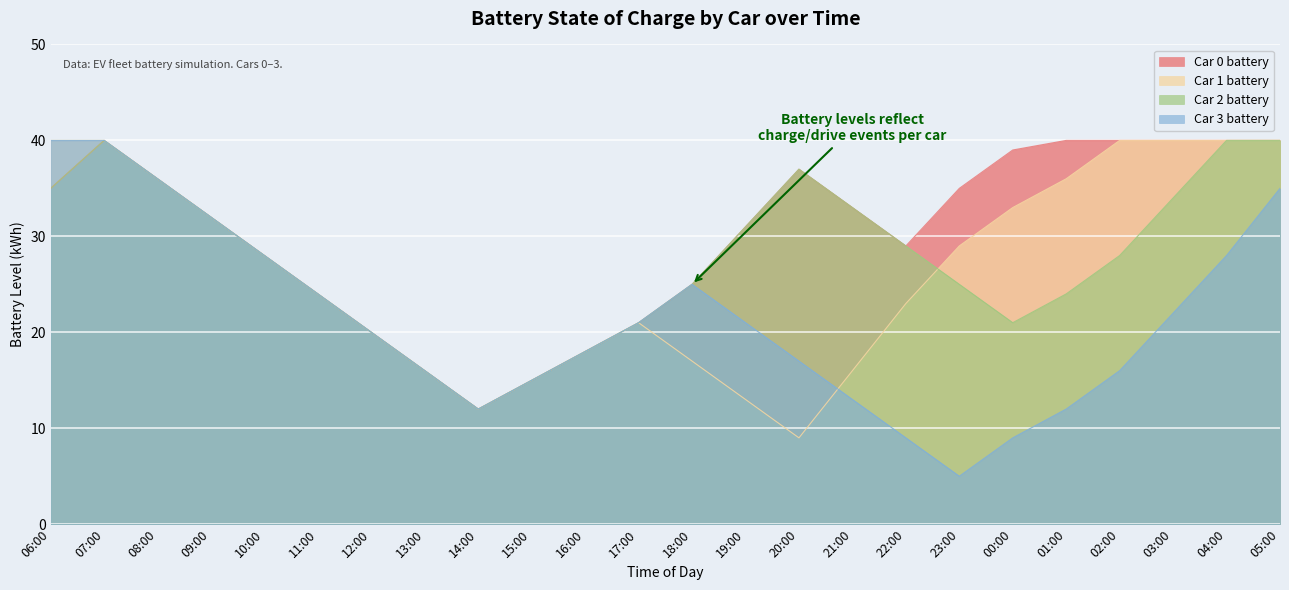

What is the label of the 13th point from the left?

18:00